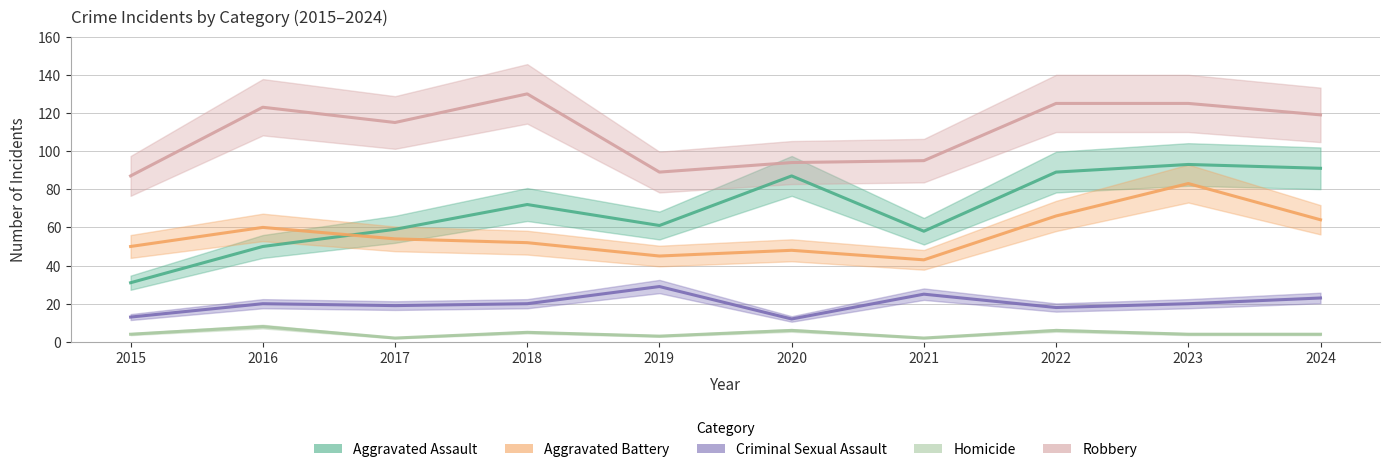

What is the smallest value displayed?

2